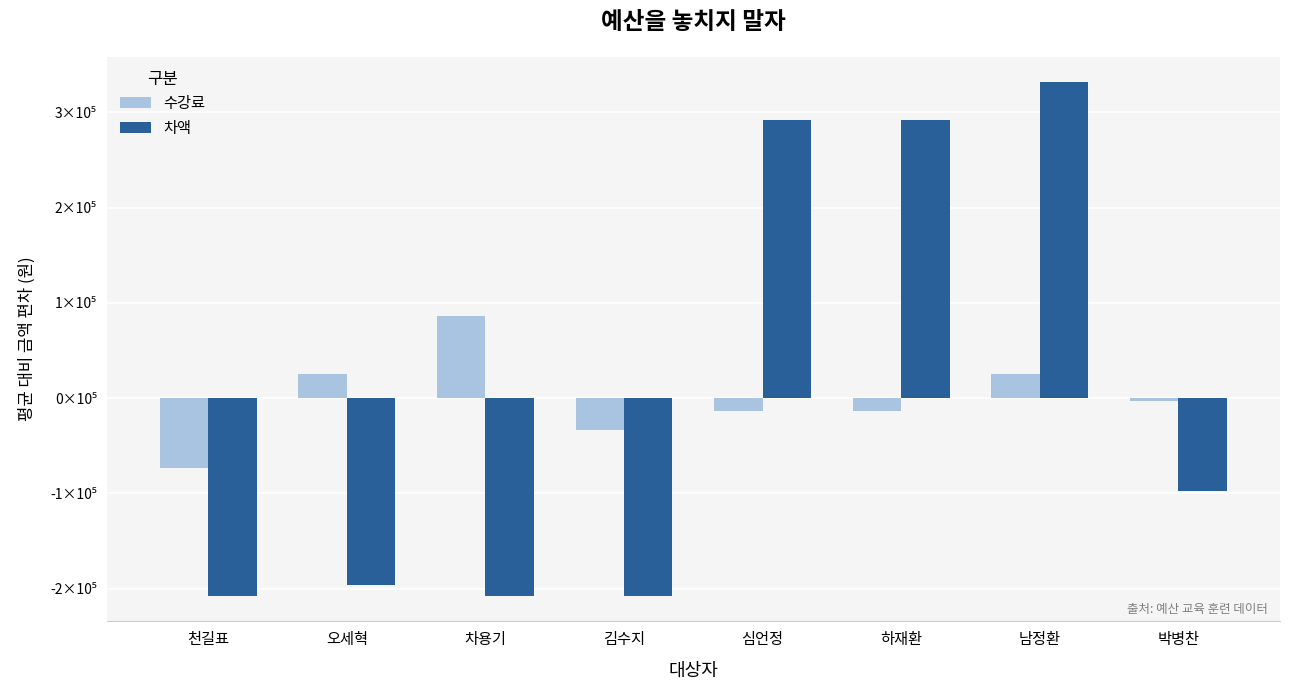

Which category has the lowest value in the 수강료 series?

천길표